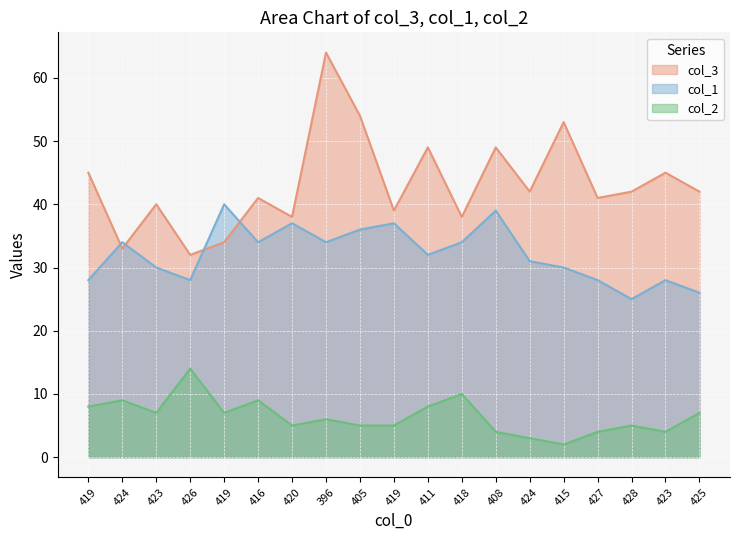

At which category is the sum across all series the highest?

396